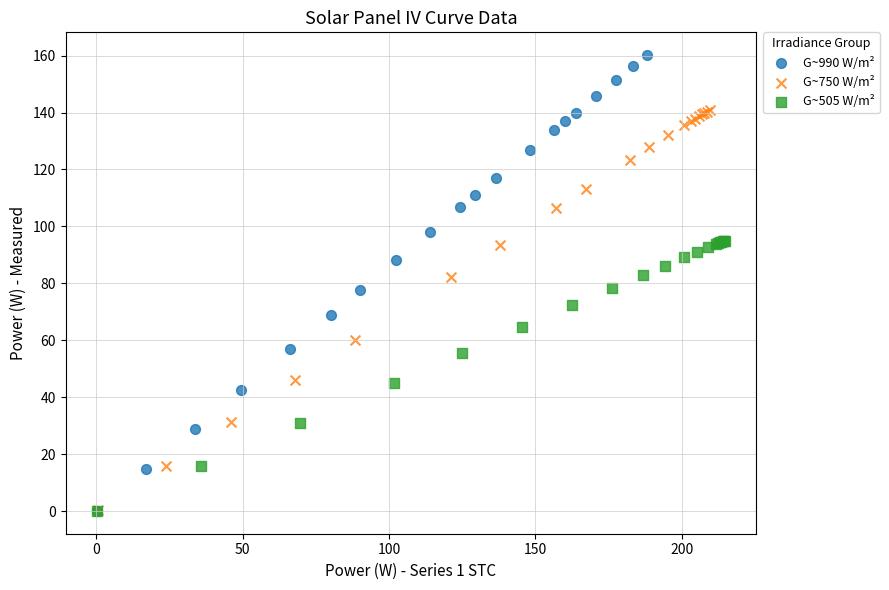

Which series has the widest spread of Y values?

G~990 W/m²